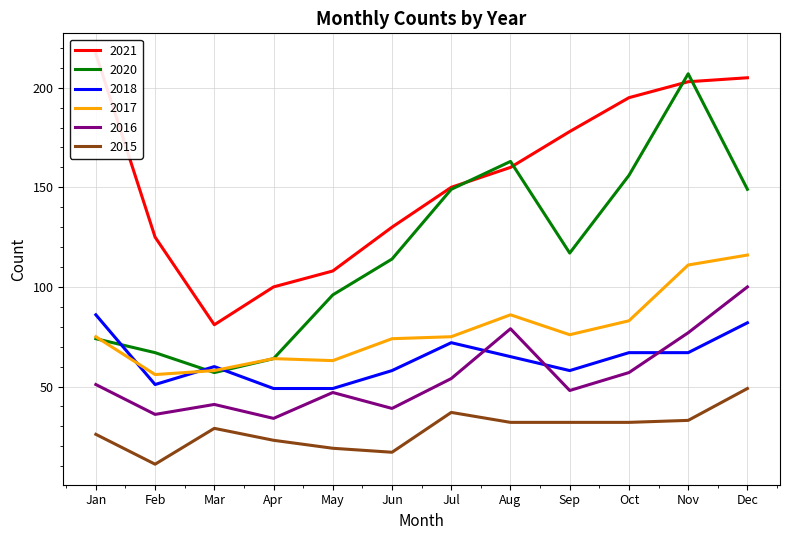

True or false: 2016 and 2017 intersect in this chart.

False